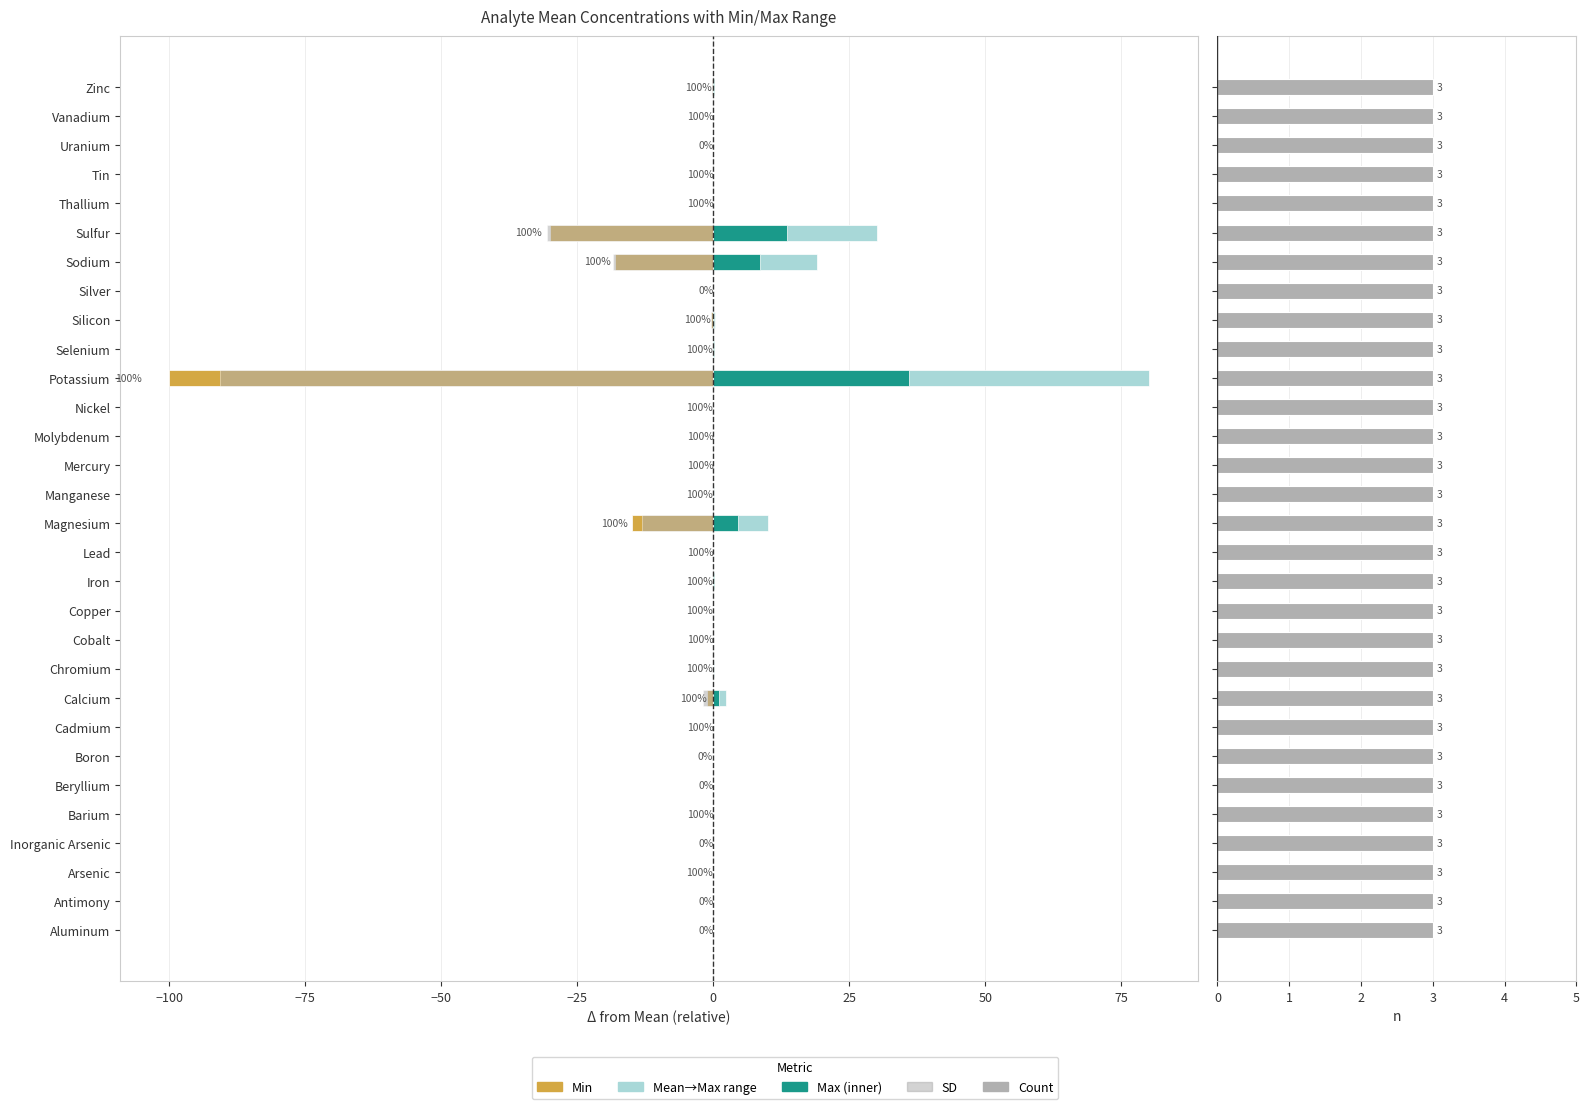

Between Thallium and Selenium, which is larger?

Thallium